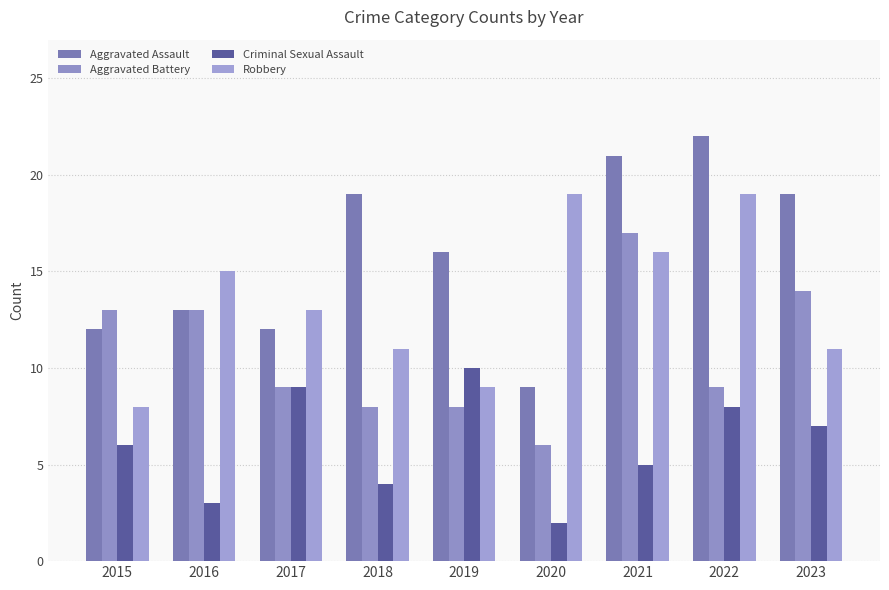

List the labels in order of Aggravated Assault value, largest first.

2022, 2021, 2018, 2023, 2019, 2016, 2015, 2017, 2020